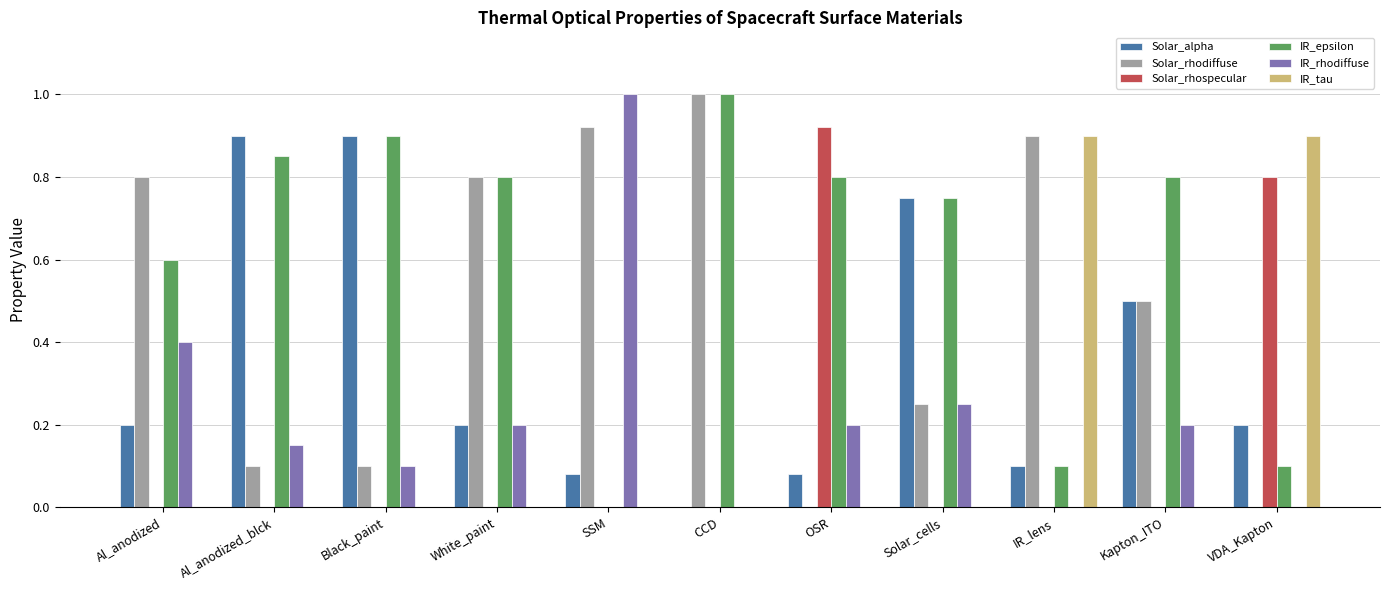

Is the value of Solar_rhodiffuse at Al_anodized_blck greater than the value of Solar_rhospecular at SSM?

Yes